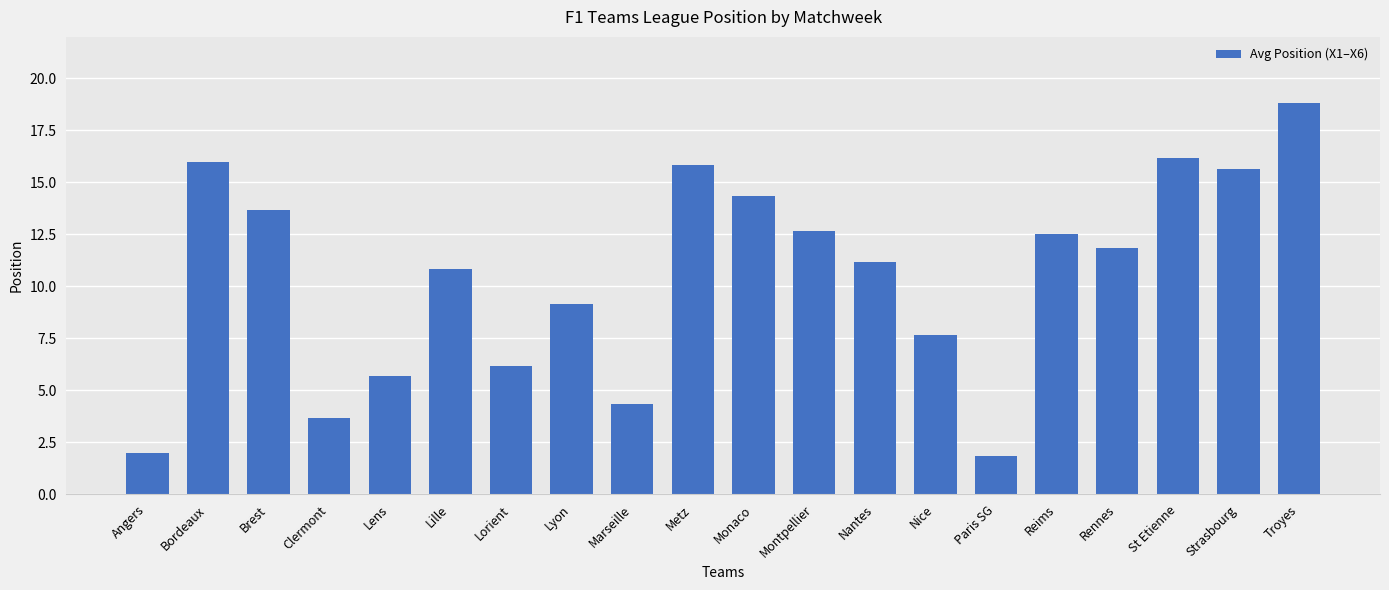

What is the maximum value shown in the chart?

18.8